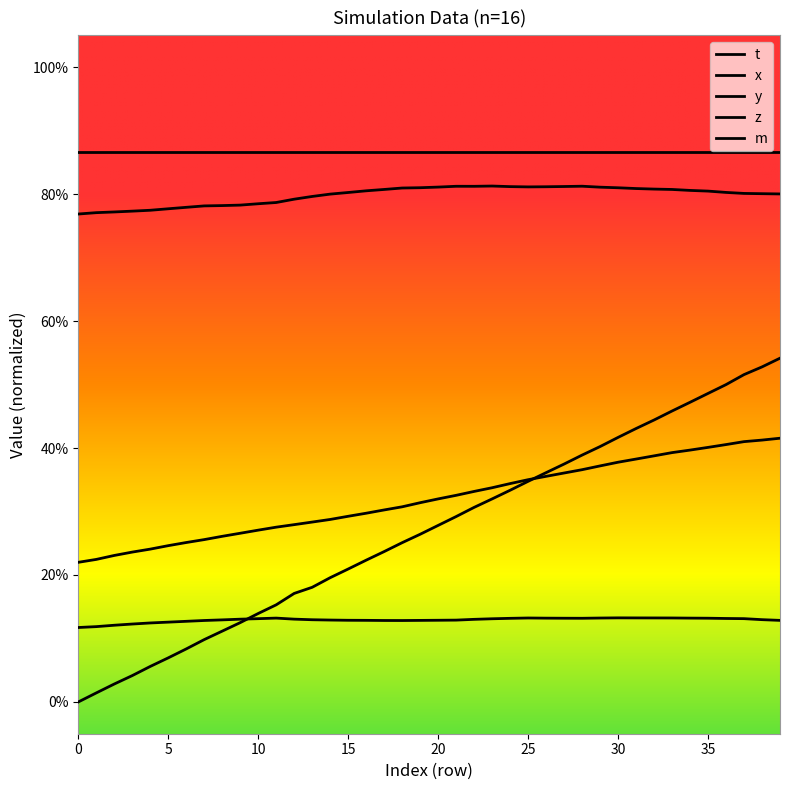

At which category does x reach its first local peak?

11